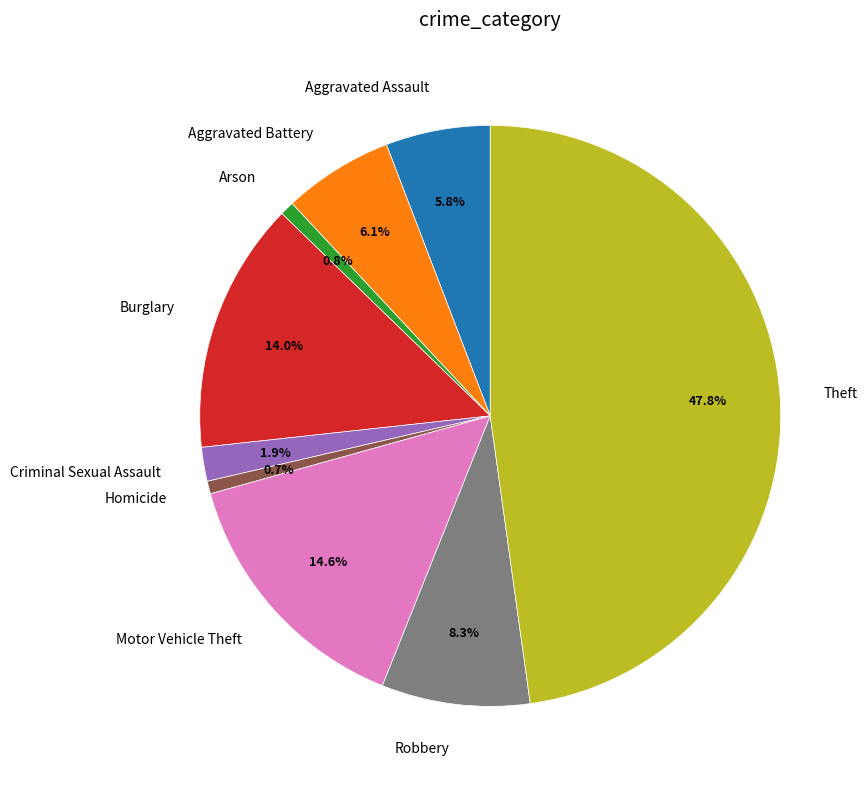

Does any single category account for the majority?

No